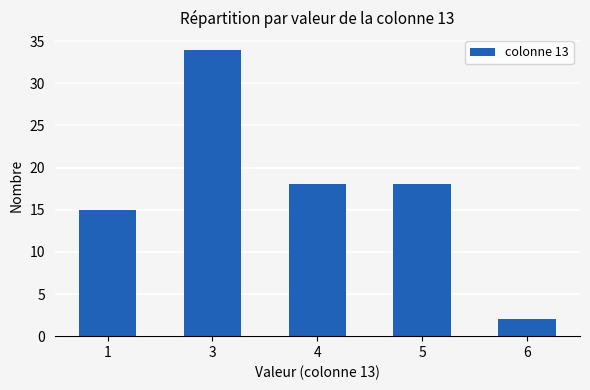

Are the bars horizontal?

No